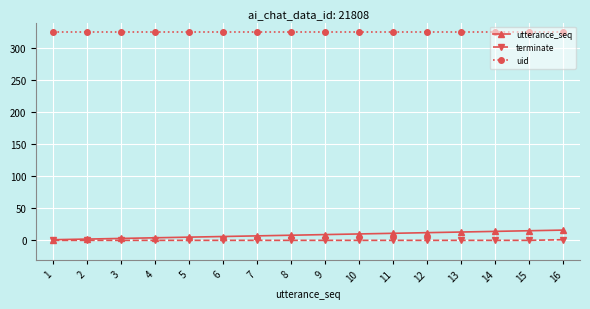

Is it true that uid equals 325 at 14?

True